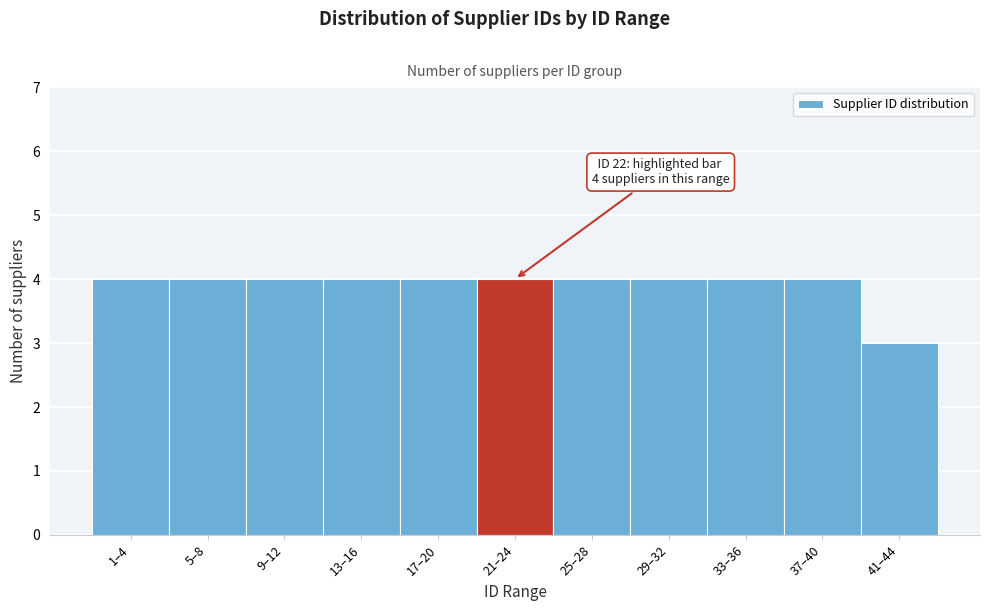

Reading left to right, what are all the values shown in this chart?

1–4=4	5–8=4	9–12=4	13–16=4	17–20=4	21–24=4	25–28=4	29–32=4	33–36=4	37–40=4	41–44=3